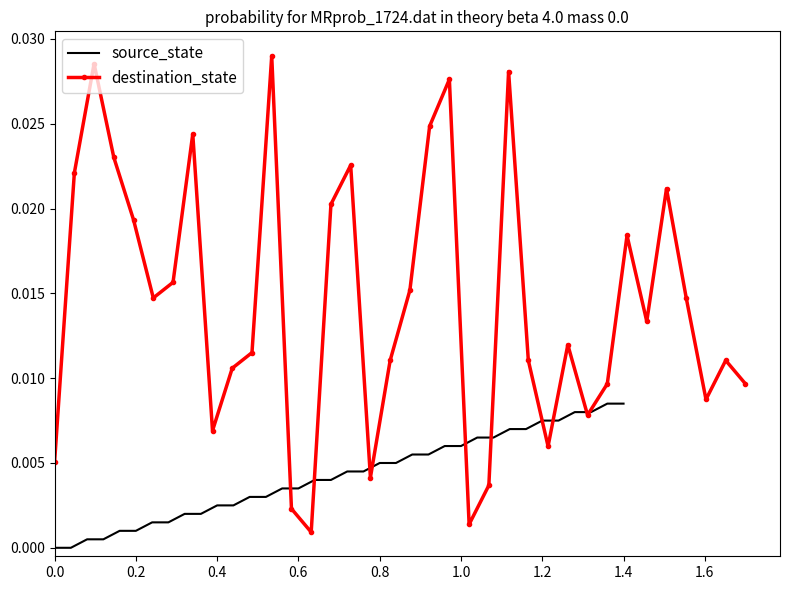

What are all the series names shown in the legend?

source_state, destination_state